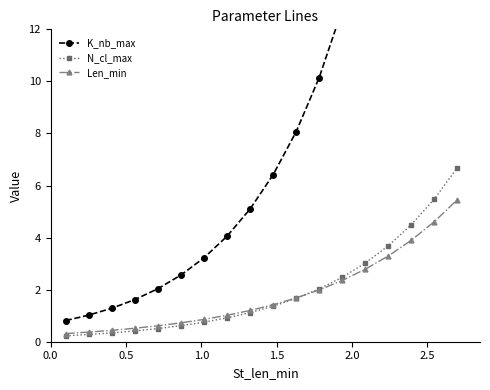

How many data points in Len_min are less than 1?

7